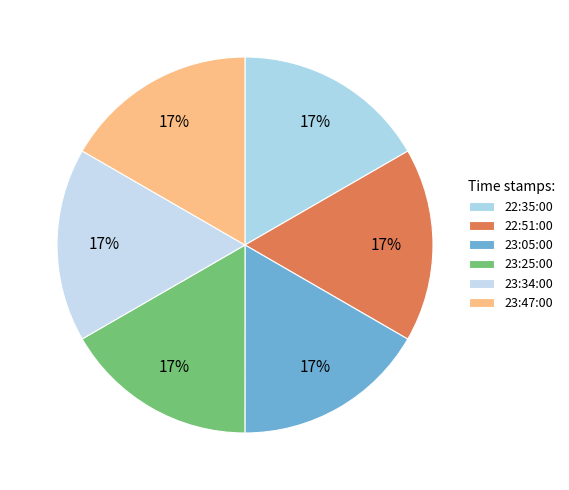

To the nearest percent, what percentage of the pie is 22:51:00?

17%